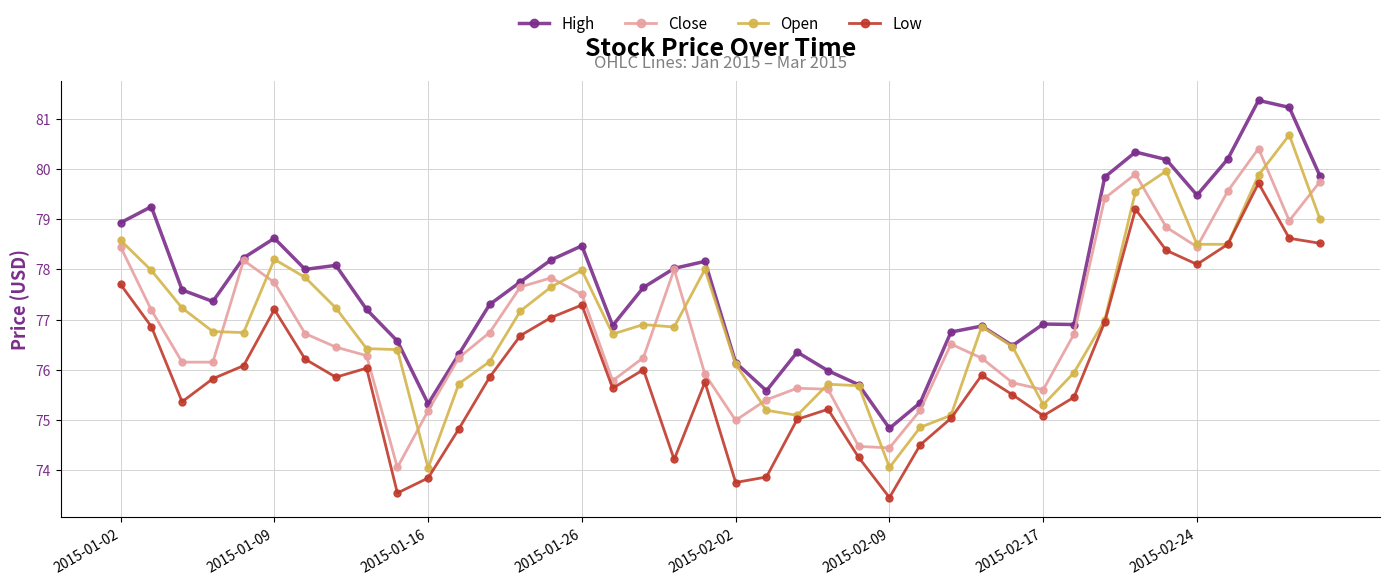

Which series has the widest spread of values?

Open